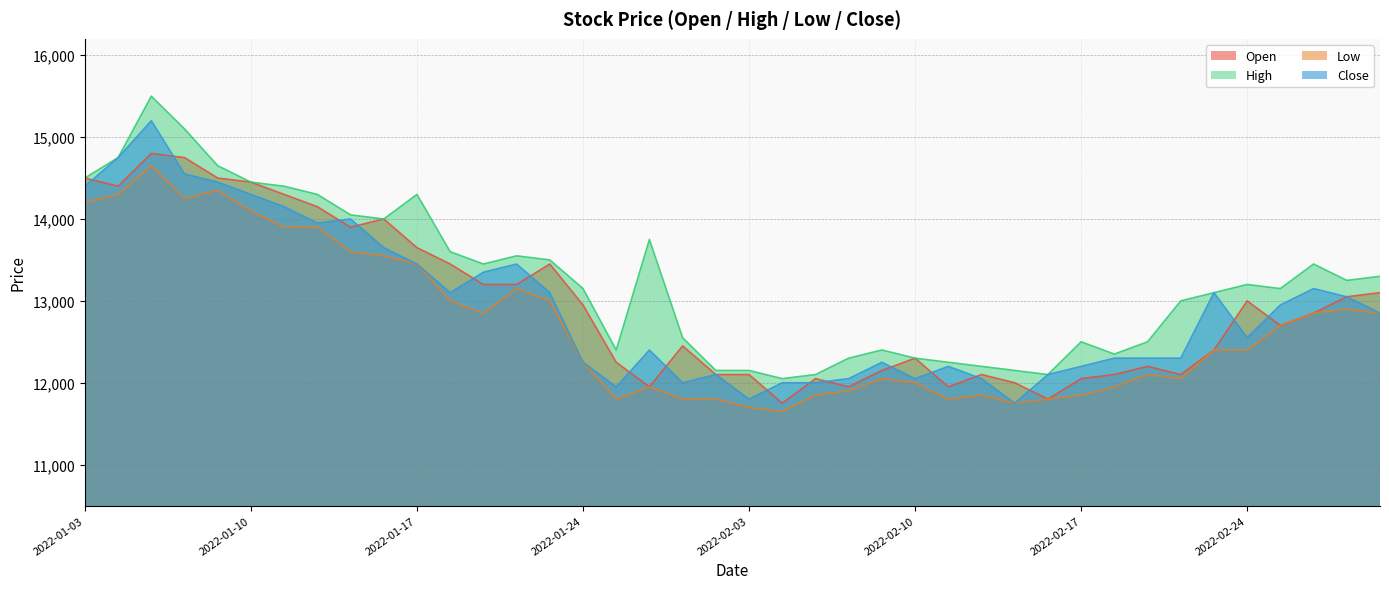

Is it true that Close equals 13450 at 2022-01-17?

True